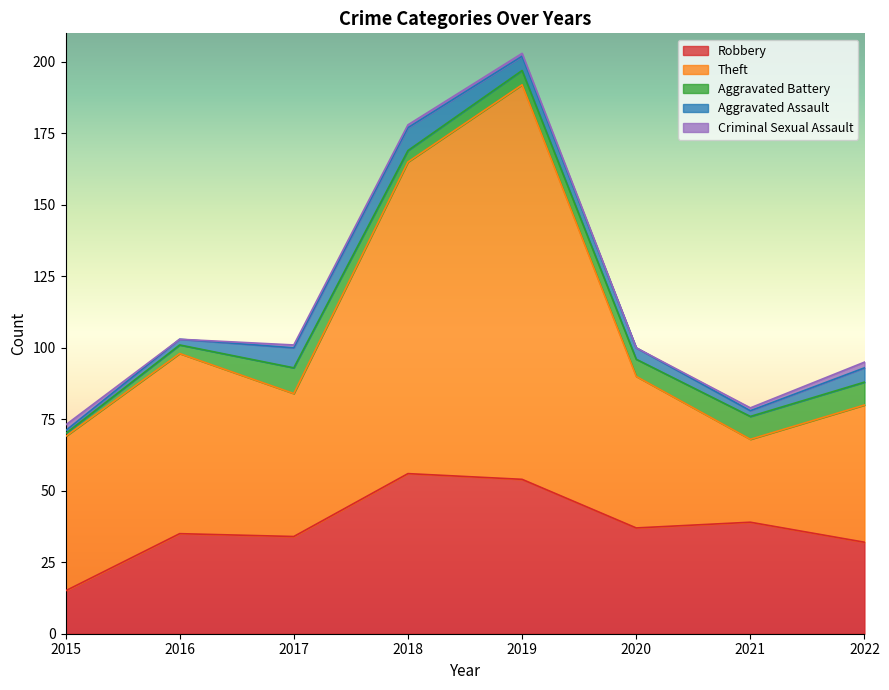

Is the value of Criminal Sexual Assault at 2016 greater than the value of Theft at 2018?

No